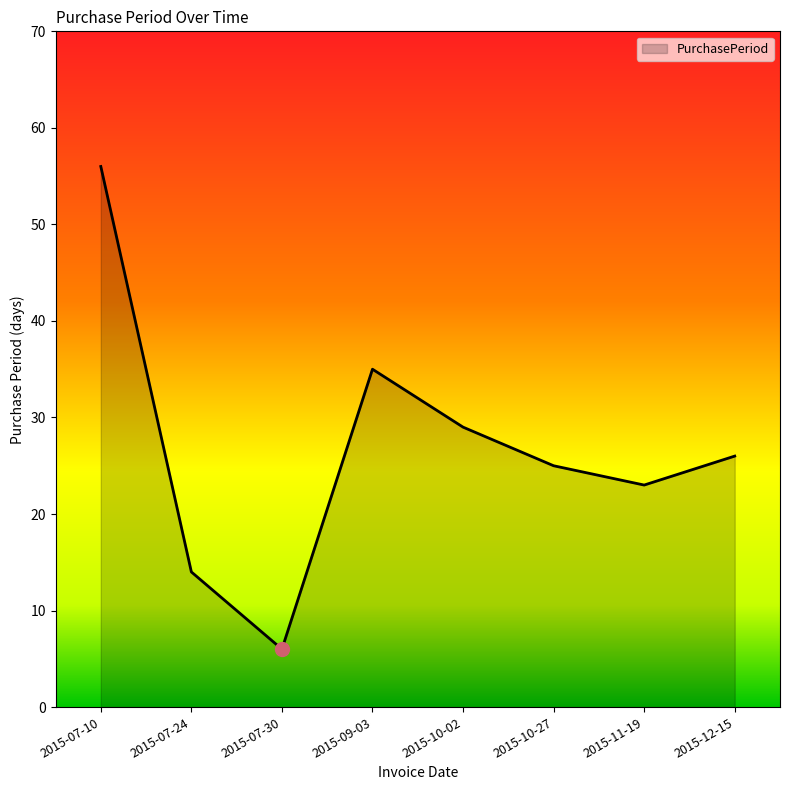

Reading left to right, extract all data points from this chart.

56	14	6	35	29	25	23	26